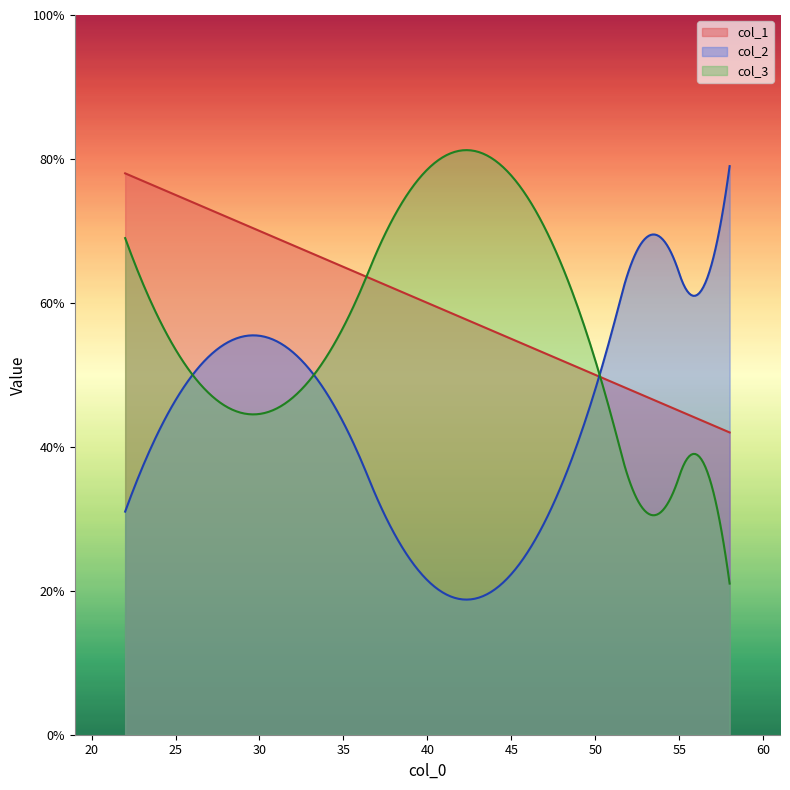

At 58, list the series in order from smallest to largest.

col_3, col_1, col_2